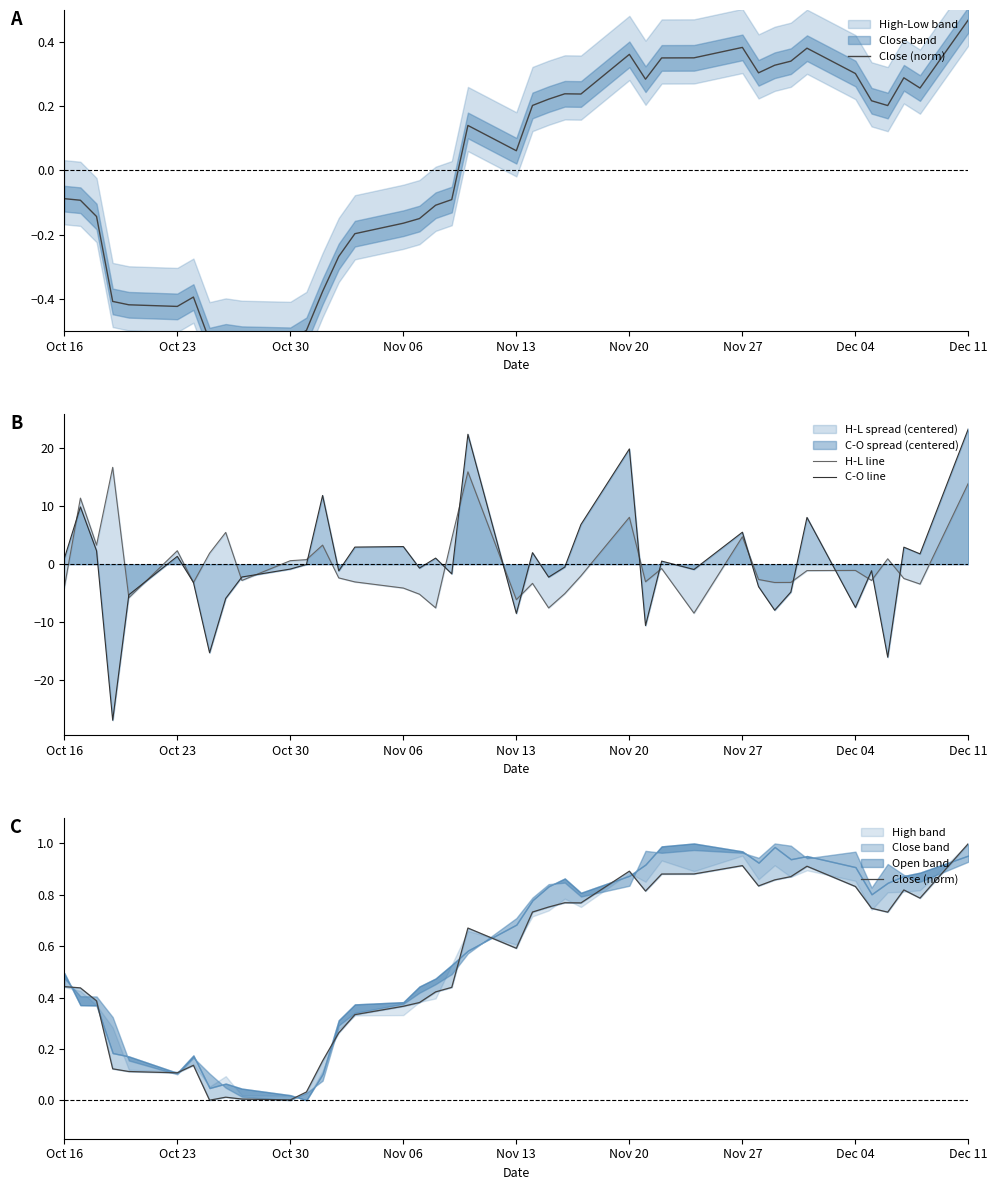

What is the highest value of the C-O line series?

23.4